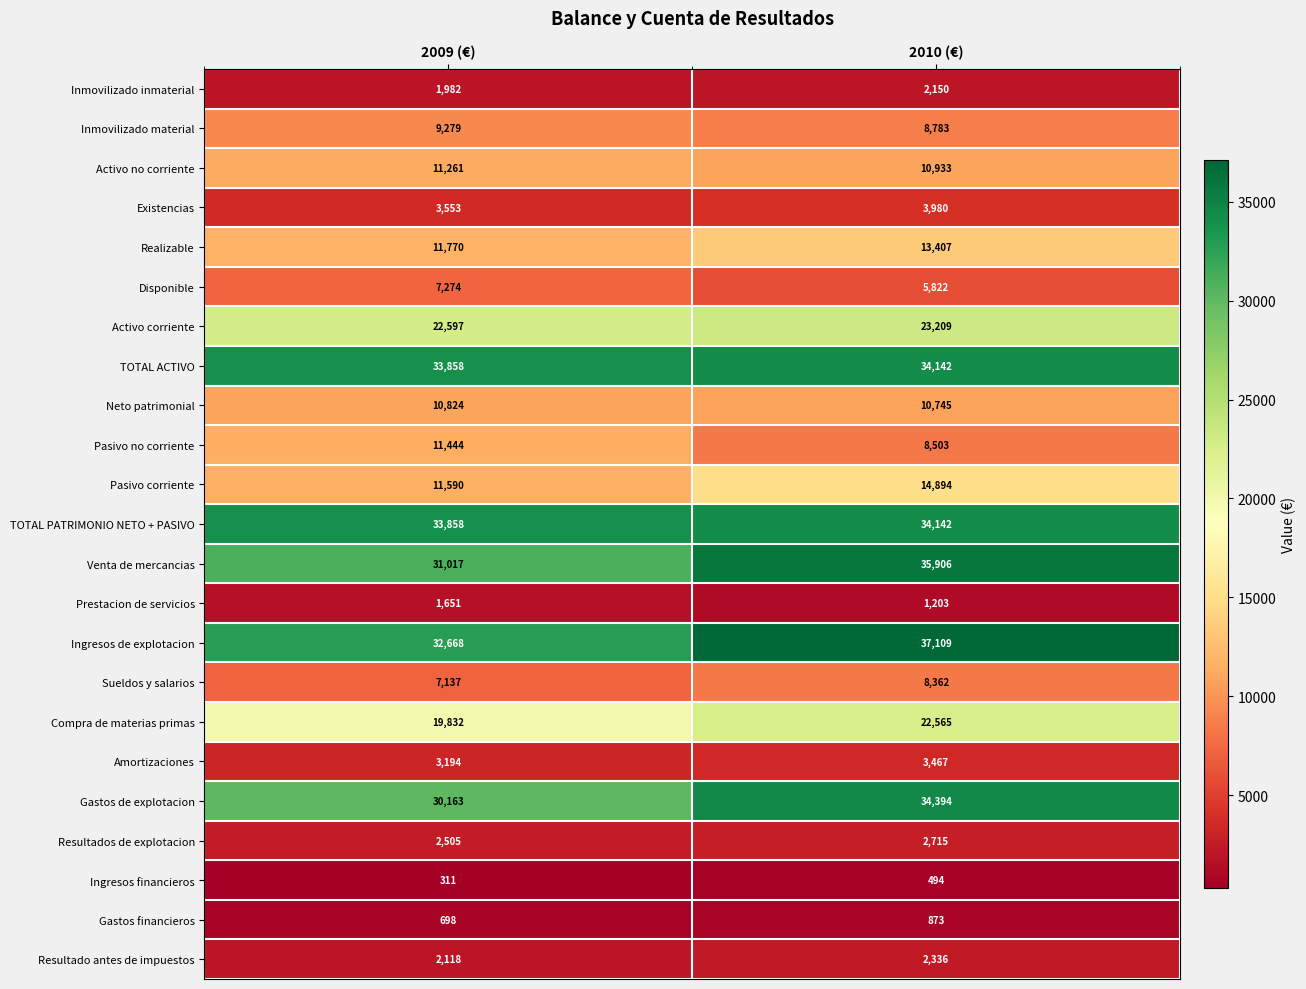

Which series changed the most between 2009 (€) and 2010 (€)?

Venta de mercancias